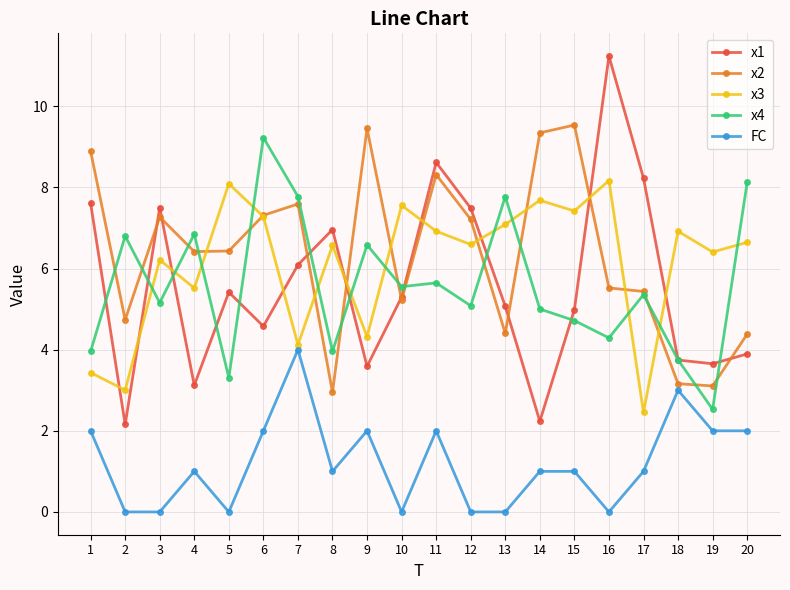

Reading left to right, extract all data points from this chart.

x1: 7.6	2.2	7.5	3.1	5.4	4.6	6.1	7.0	3.6	5.3	8.6	7.5	5.1	2.2	5.0	11.2	8.2	3.7	3.7	3.9
x2: 8.9	4.7	7.3	6.4	6.4	7.3	7.6	2.9	9.5	5.2	8.3	7.2	4.4	9.3	9.5	5.5	5.4	3.2	3.1	4.4
x3: 3.4	3.0	6.2	5.5	8.1	7.3	4.1	6.6	4.3	7.6	6.9	6.6	7.1	7.7	7.4	8.2	2.5	6.9	6.4	6.6
x4: 4.0	6.8	5.2	6.8	3.3	9.2	7.8	4.0	6.6	5.6	5.6	5.1	7.8	5.0	4.7	4.3	5.4	3.7	2.5	8.1
FC: 2.0	0.0	0.0	1.0	0.0	2.0	4.0	1.0	2.0	0.0	2.0	0.0	0.0	1.0	1.0	0.0	1.0	3.0	2.0	2.0